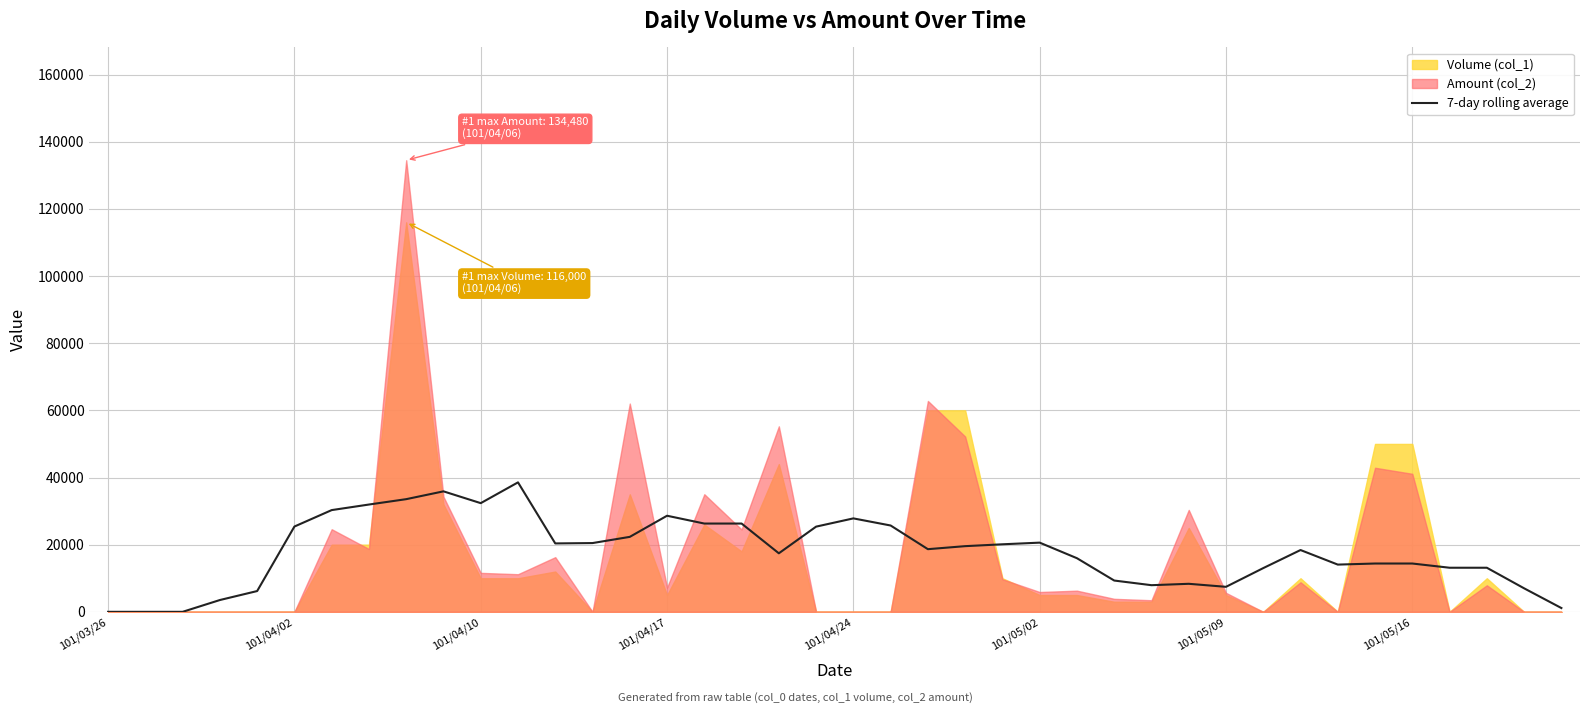

How many values are below 18657?

20